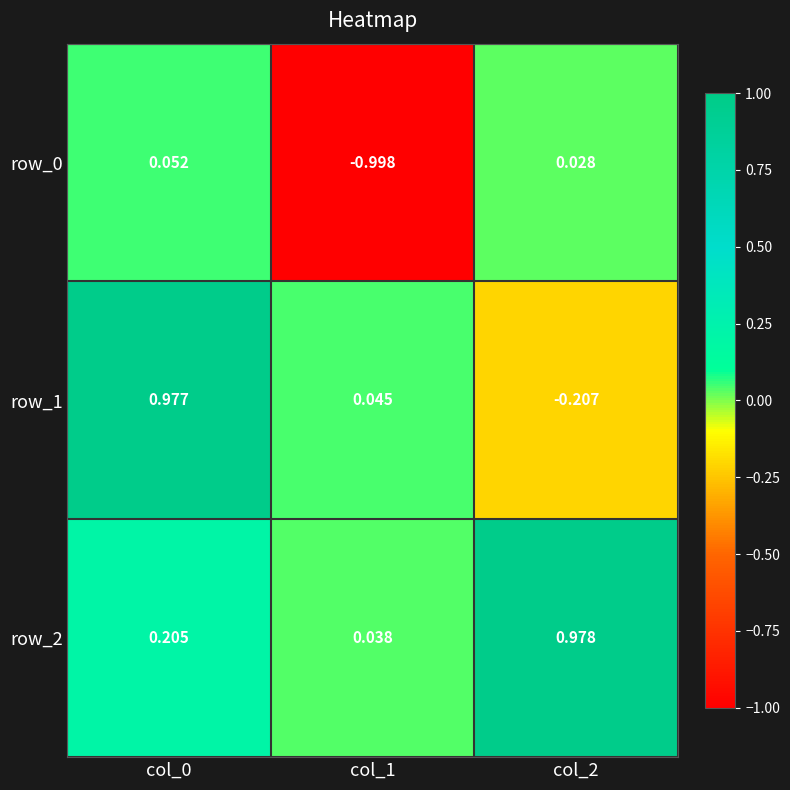

Is the value of row_1 at col_1 greater than the value of row_2 at col_0?

No